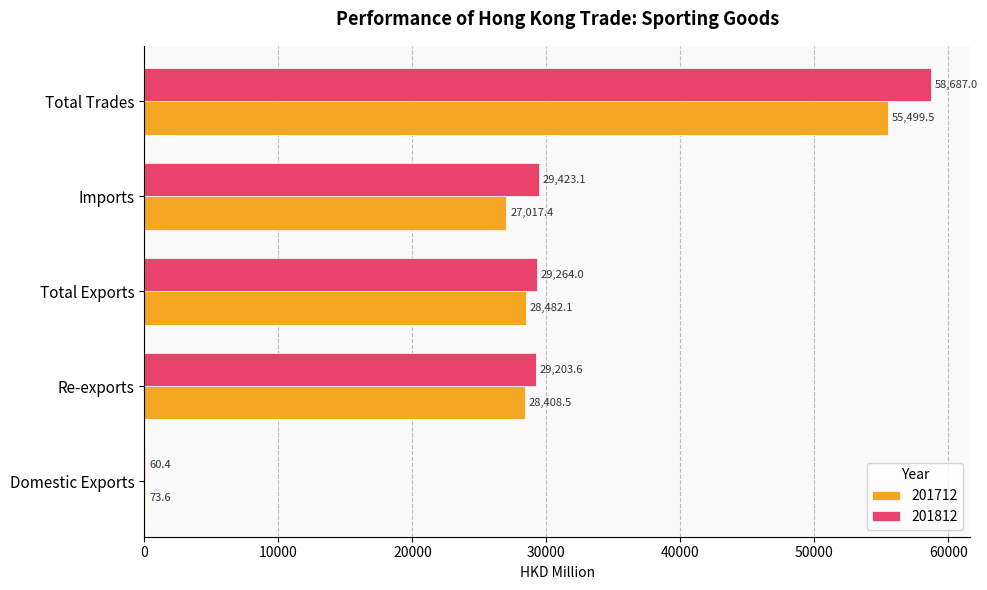

What is the difference between the 201812 values at Total Trades and Re-exports?

29483.4